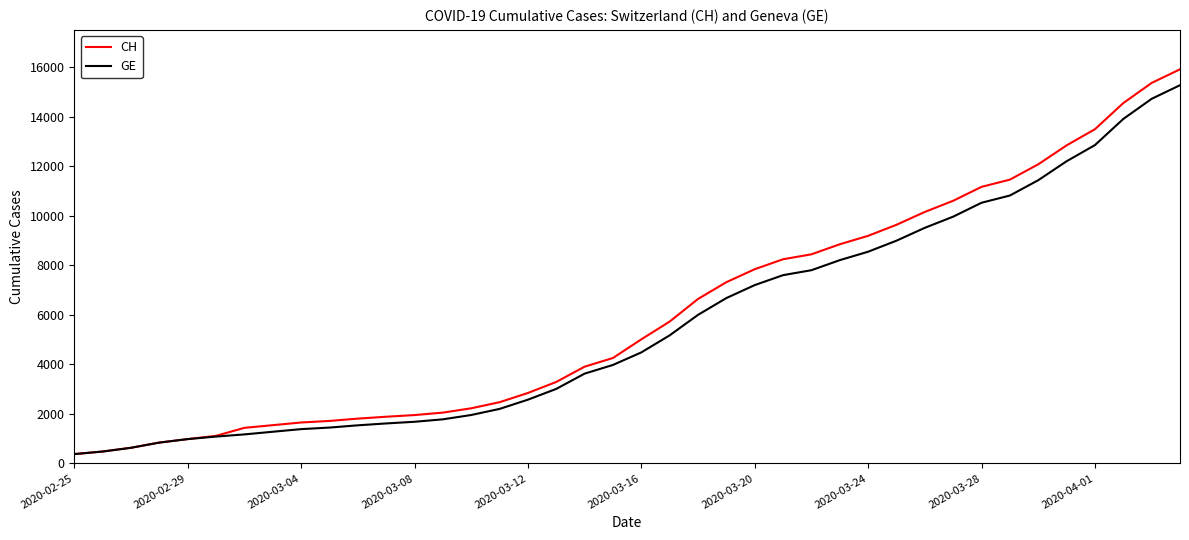

What is the greatest value displayed?

15926